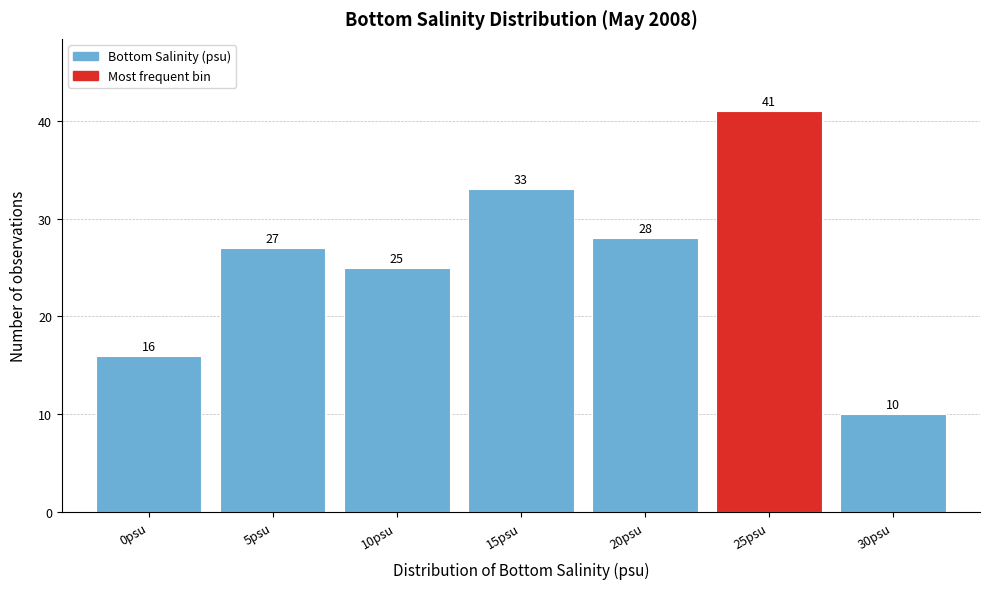

Reading left to right, what are all the values shown in this chart?

16	27	25	33	28	41	10